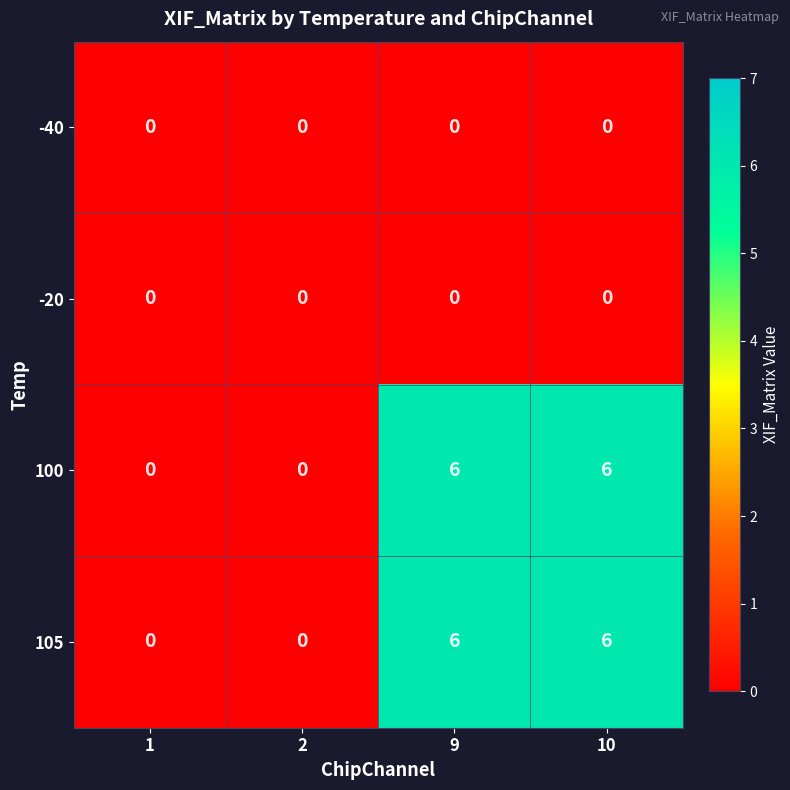

What is the average value of the 100 series?

3